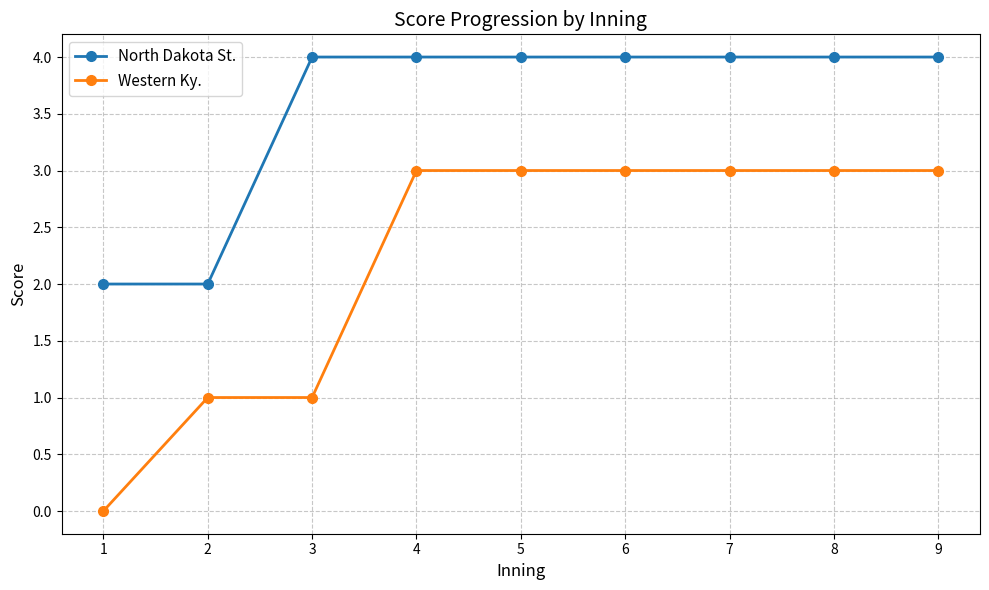

How many series are shown in this chart?

2